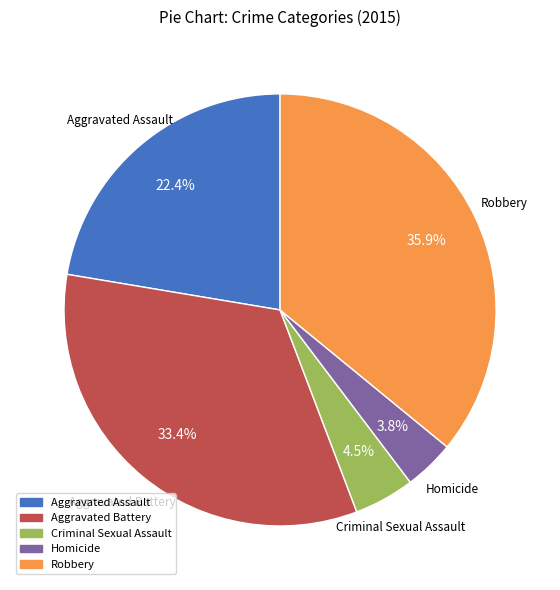

Rank the categories by value from highest to lowest.

Robbery, Aggravated Battery, Aggravated Assault, Criminal Sexual Assault, Homicide